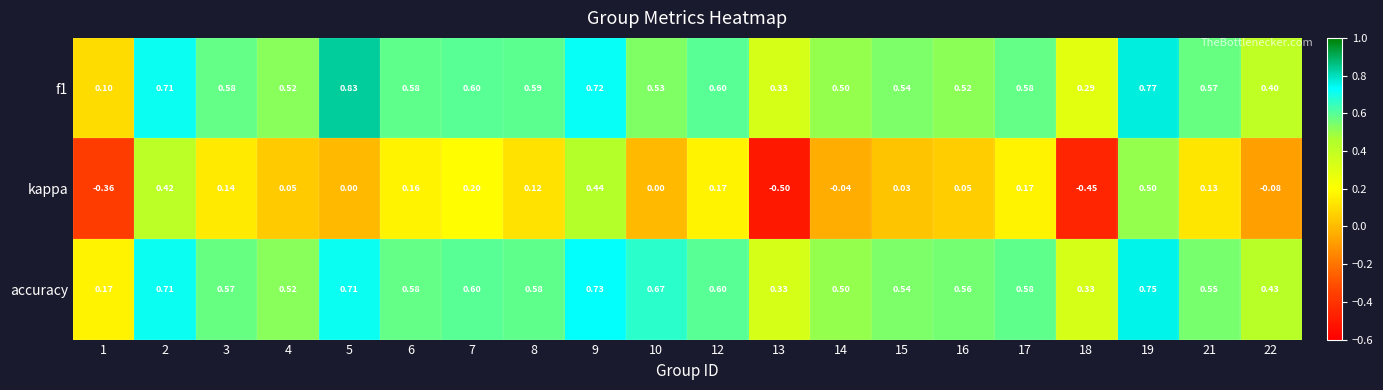

Count the number of data series in this chart.

3